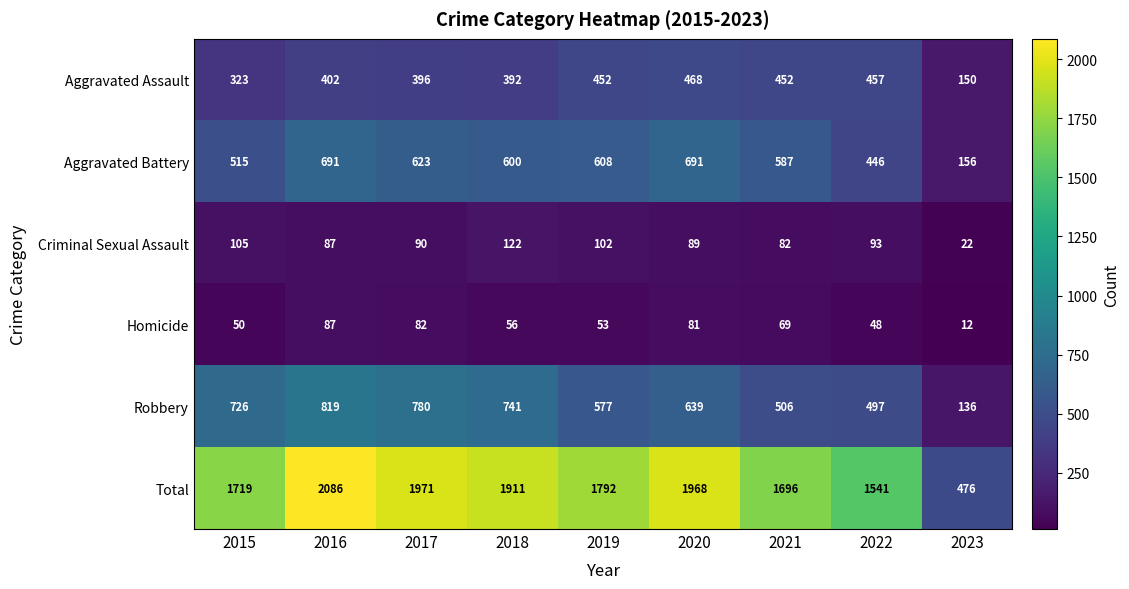

Rank the series by their maximum value, from lowest to highest.

Homicide, Criminal Sexual Assault, Aggravated Assault, Aggravated Battery, Robbery, Total